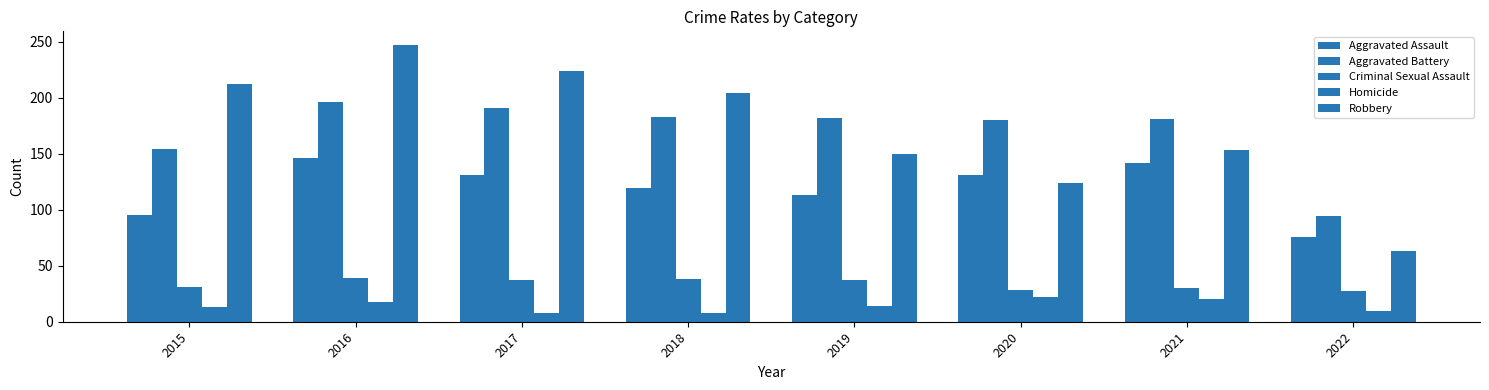

What is the value of the Aggravated Assault bar at the 4th from the left?

119